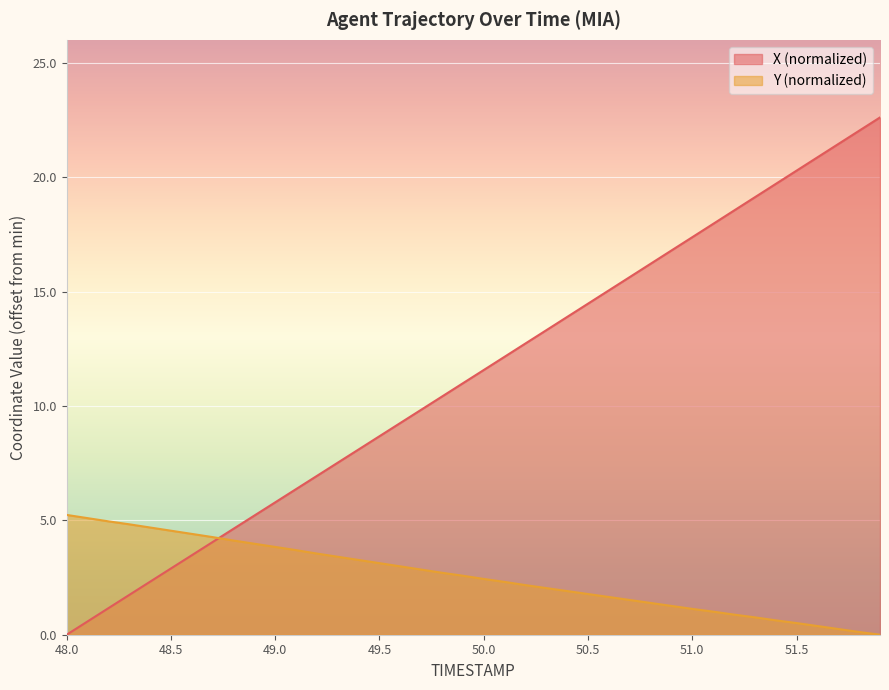

At which category is the sum across all series the highest?

51.9